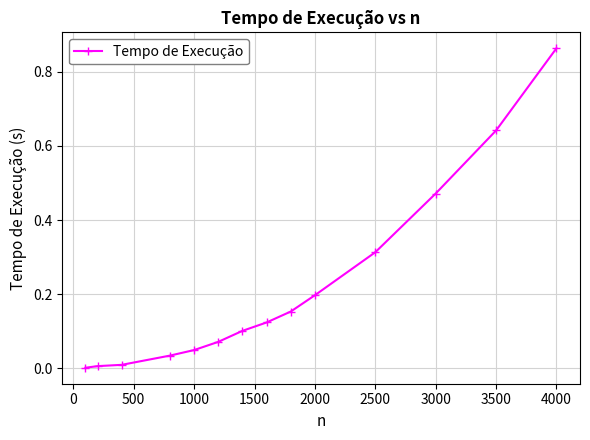

What is the sum of all values?

3.0